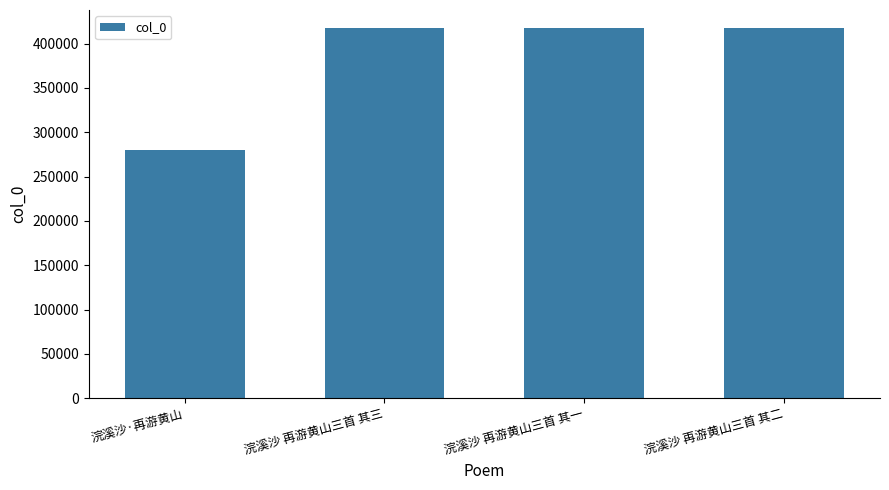

What is the greatest value displayed?

417054